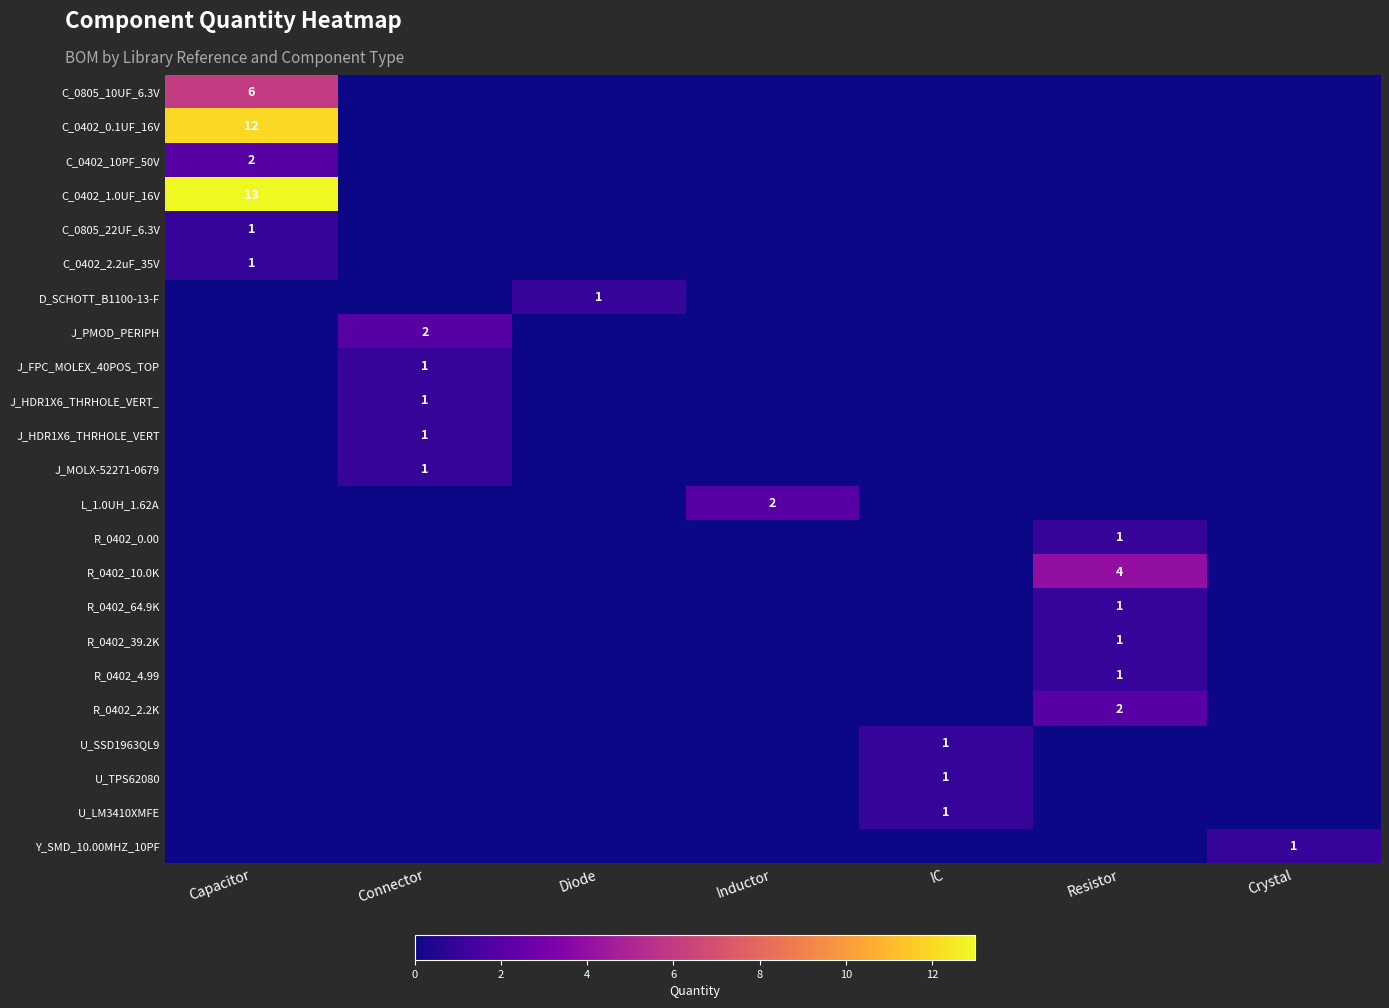

True or false: J_MOLX-52271-0679 has a value of 1 at Connector.

True